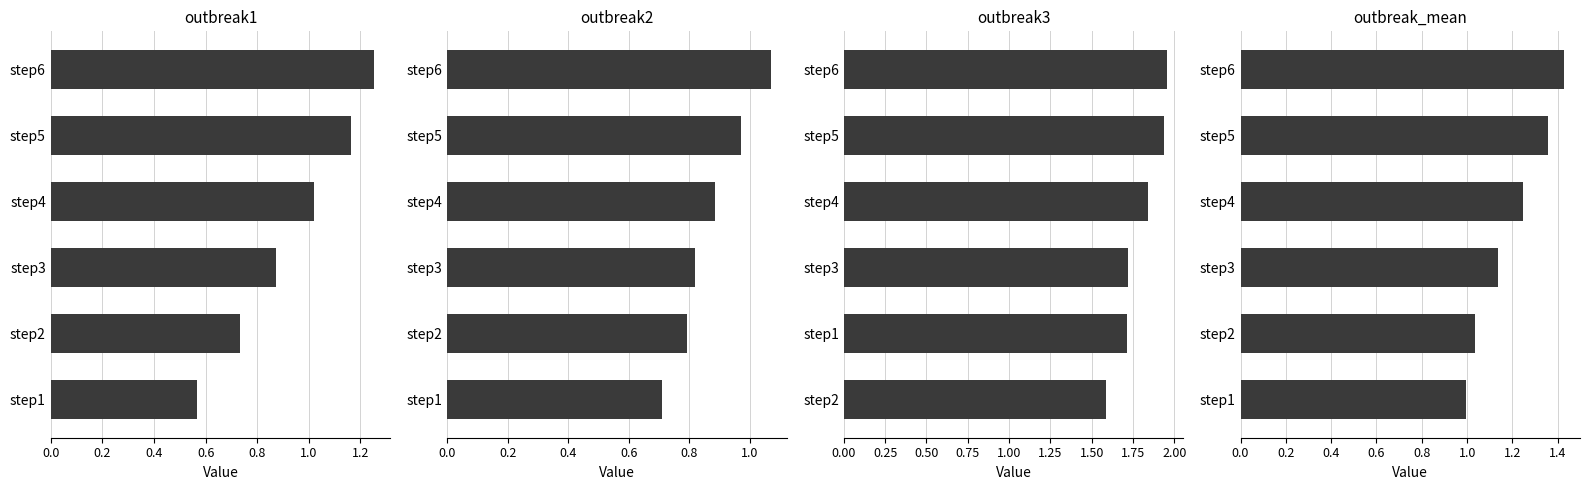

Read the outbreak3 value at step3.

1.7